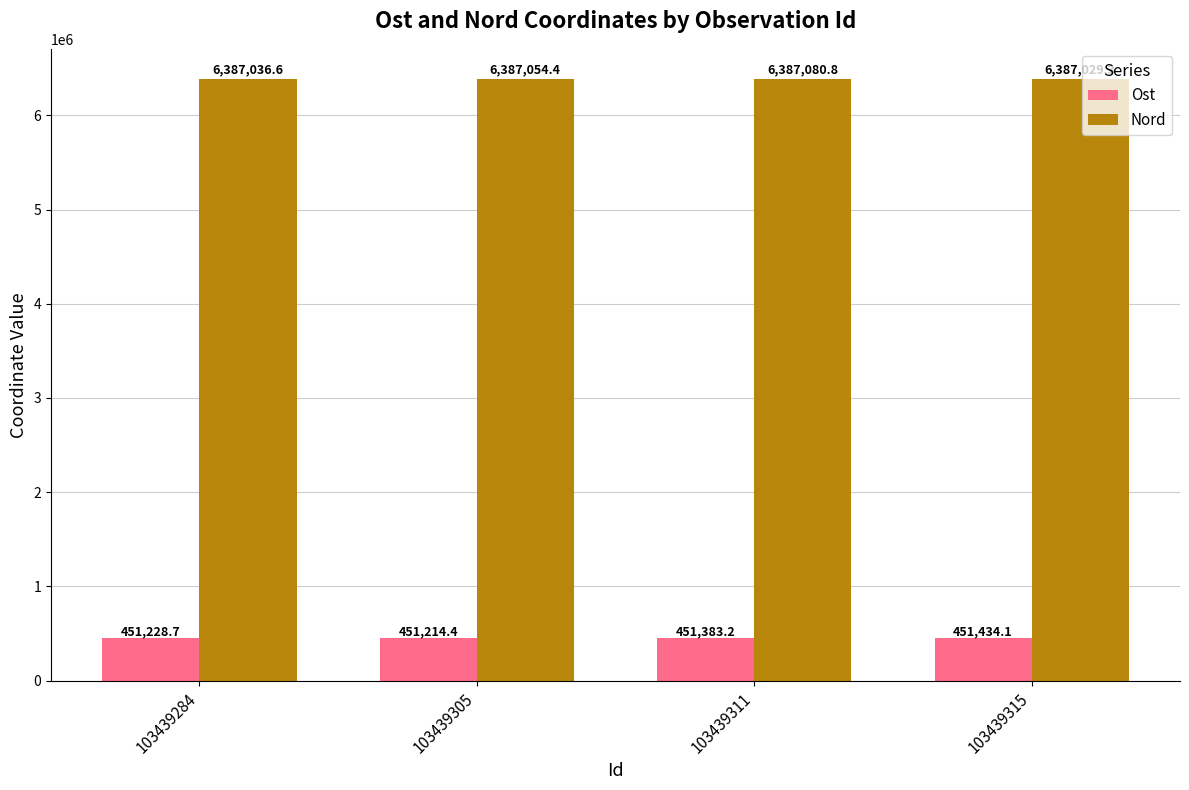

What is the difference between the maximum and minimum values in the Nord series?

51.5